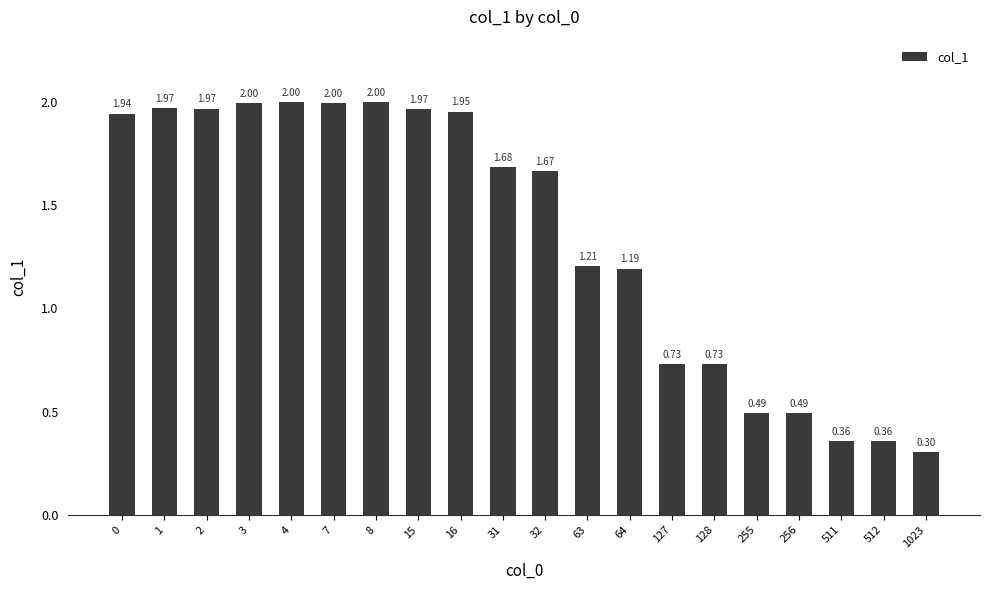

How many bars are there in total?

20